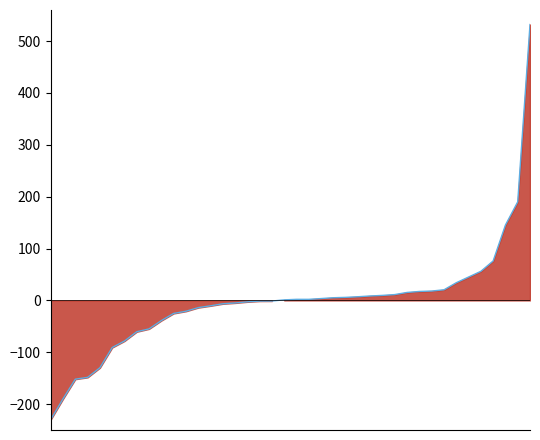

List the labels in order of value, smallest first.

0, 1, 2, 3, 4, 5, 6, 7, 8, 9, 10, 11, 12, 13, 14, 15, 16, 17, 18, 19, 20, 21, 22, 23, 24, 25, 26, 27, 28, 29, 30, 31, 32, 33, 34, 35, 36, 37, 38, 39